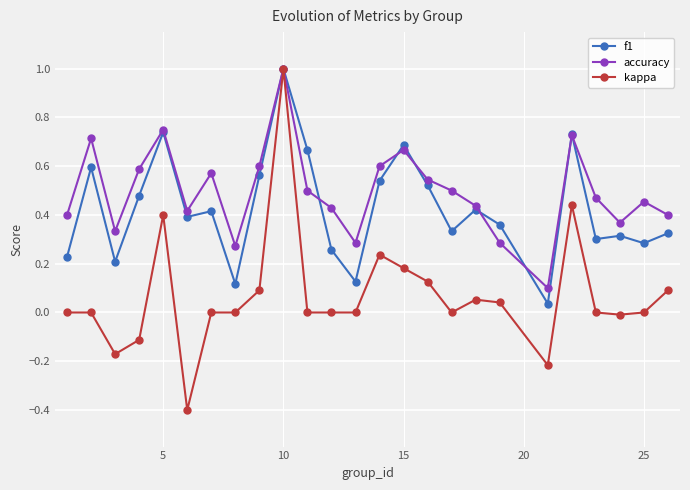

Count the number of categories in the chart.

25